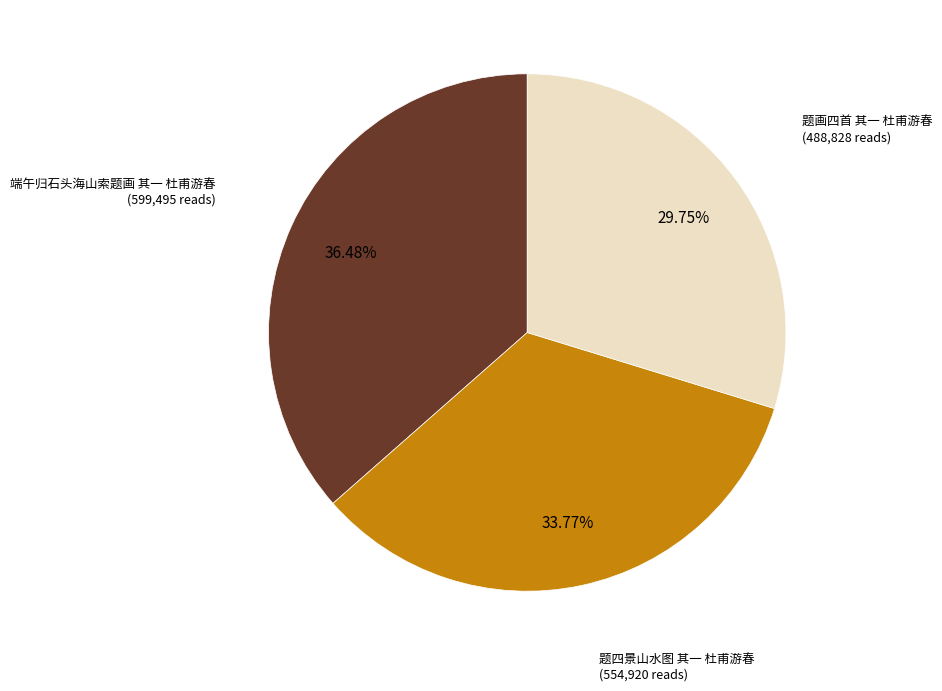

Is there any slice that represents more than half of the pie?

No